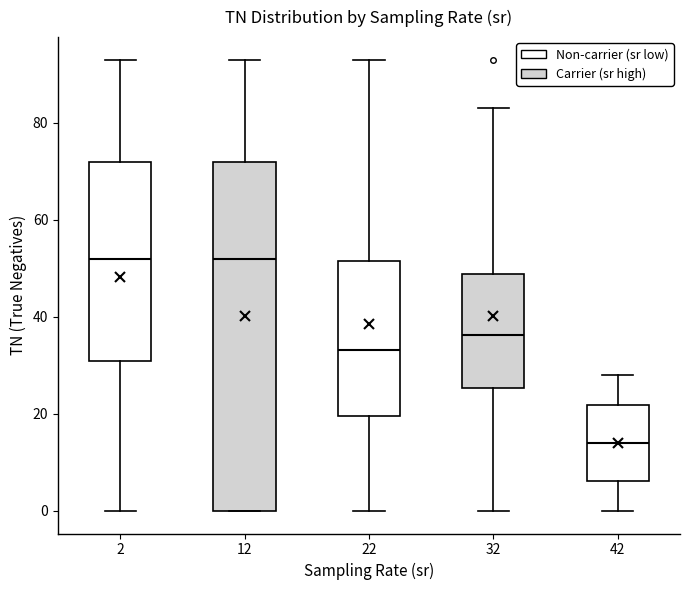

Which box has the lowest median line?

42